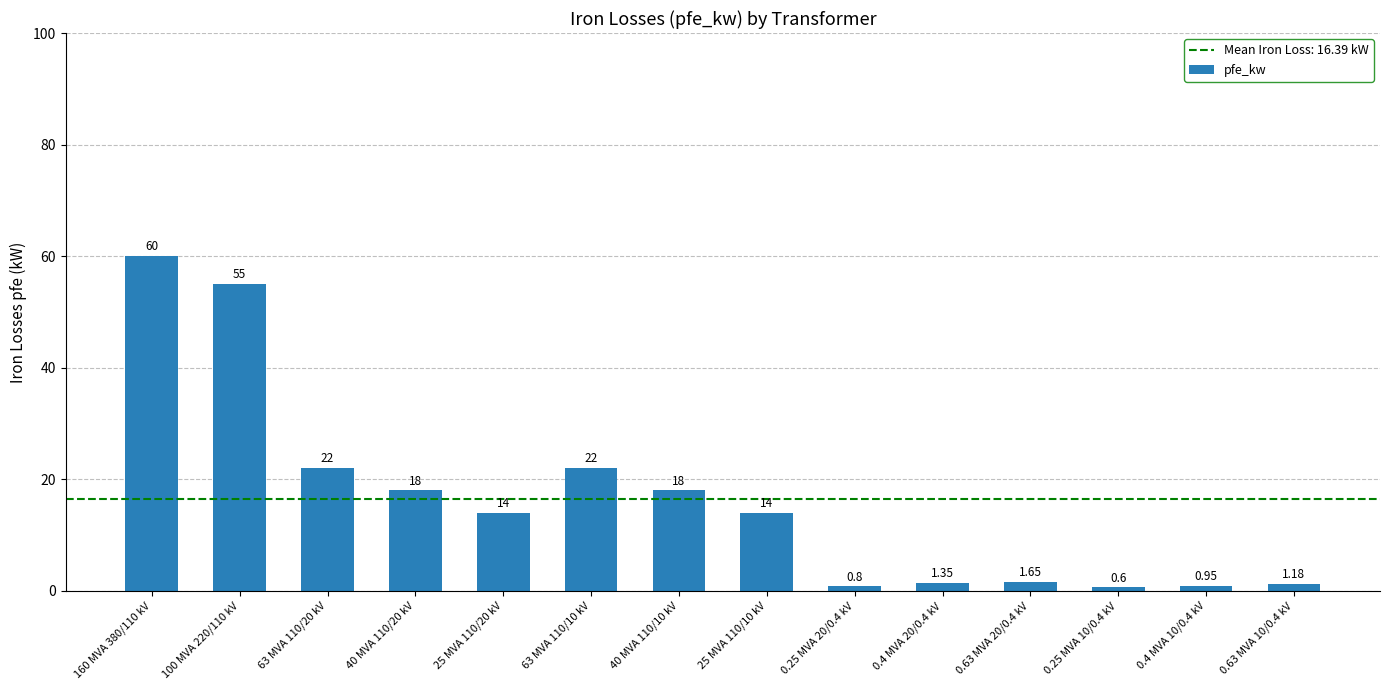

How many data points does each series have?

14